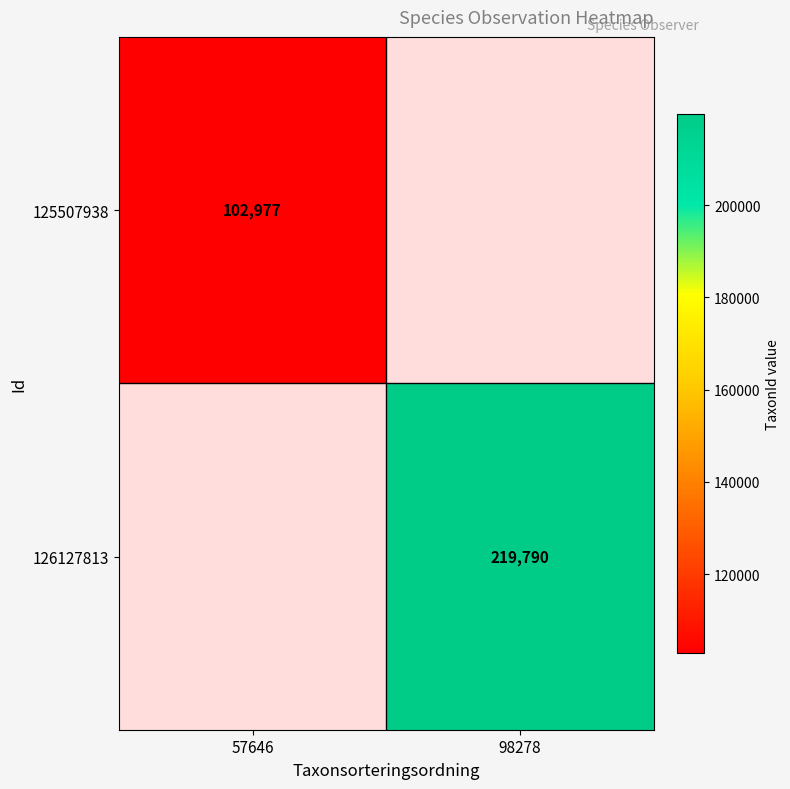

Is it true that 125507938 equals 148218 at 57646?

False